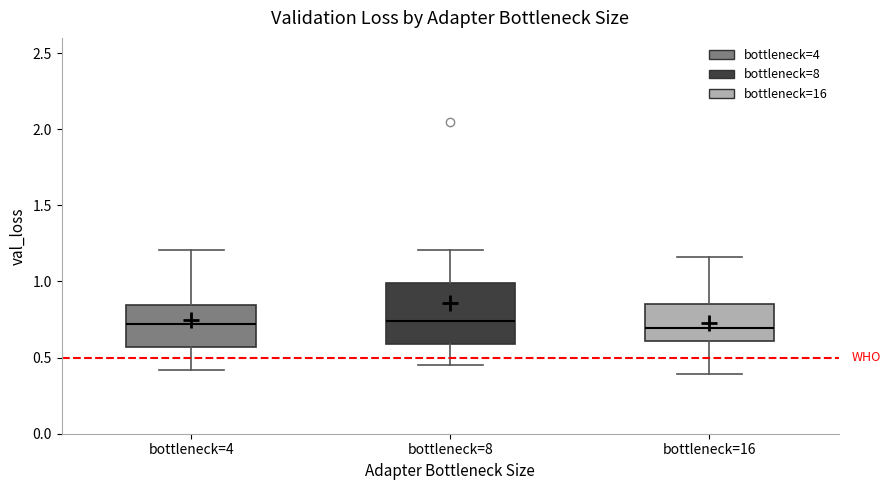

Reading left to right, transcribe this box plot: for each box, give where its median line is, the range the box spans, and where its two whiskers end, as read against the y-axis. The values are not printed on the chart, so give them approximately, as read against the axis.

bottleneck=4: median 0.70, box 0.55 to 0.85, whiskers 0.40 to 1.20
bottleneck=8: median 0.75, box 0.60 to 1.00, whiskers 0.45 to 1.20
bottleneck=16: median 0.70, box 0.60 to 0.85, whiskers 0.40 to 1.15